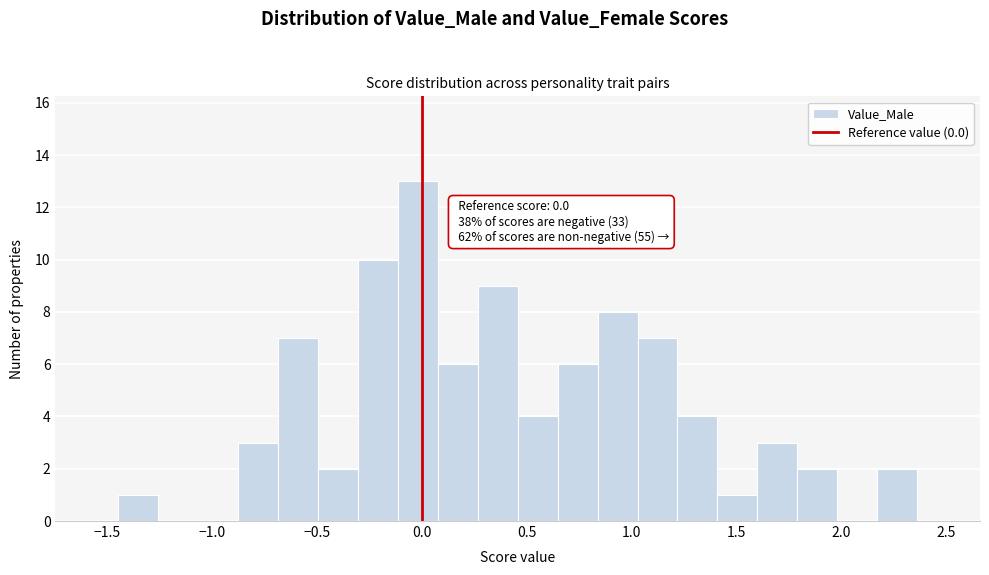

Around what value on the x-axis is the tallest bar? Give the approximate position of its centre, as read against the axis.

0.00